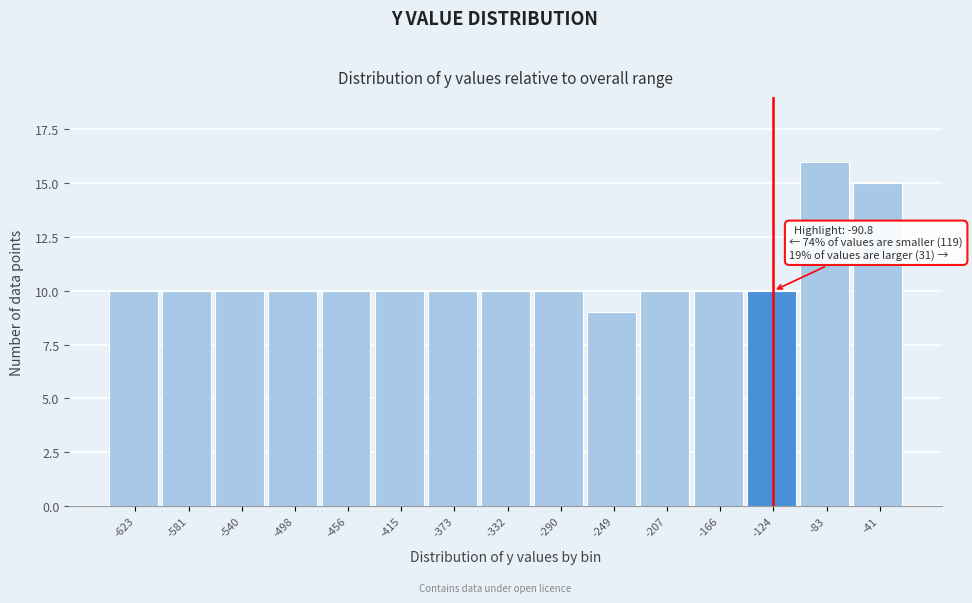

Reading left to right, extract all data points from this chart.

-623=10	-581=10	-540=10	-498=10	-456=10	-415=10	-373=10	-332=10	-290=10	-249=9	-207=10	-166=10	-124=10	-83=16	-41=15